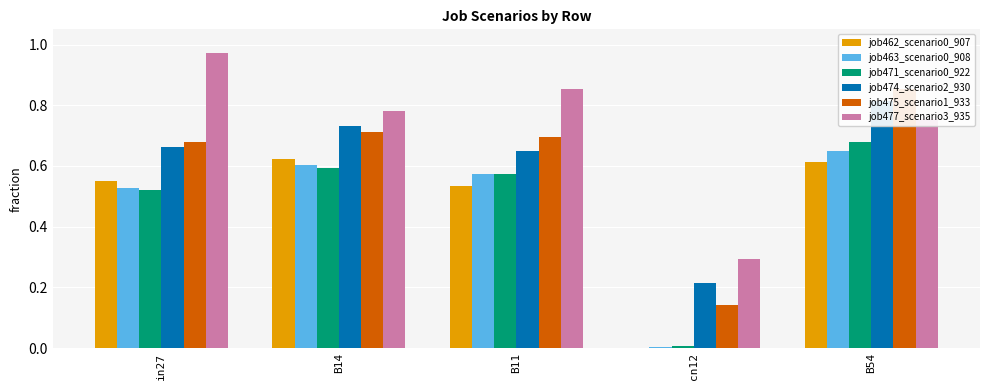

What is the maximum value for job471_scenario0_922?

0.7